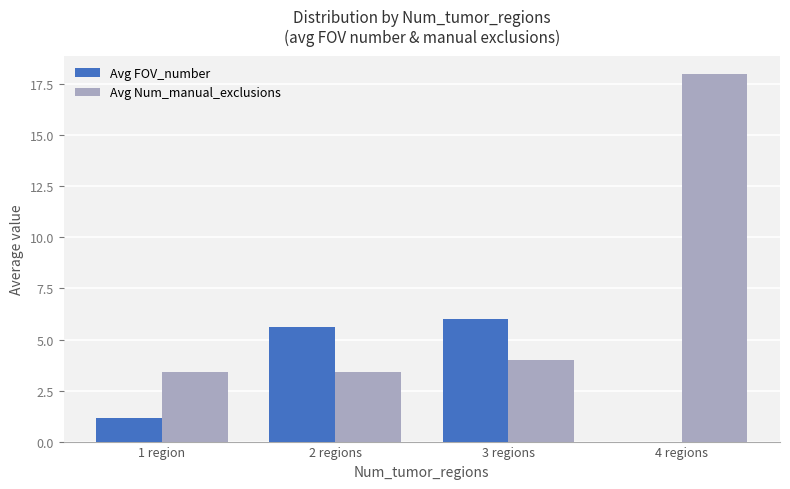

How many groups of bars are there?

4